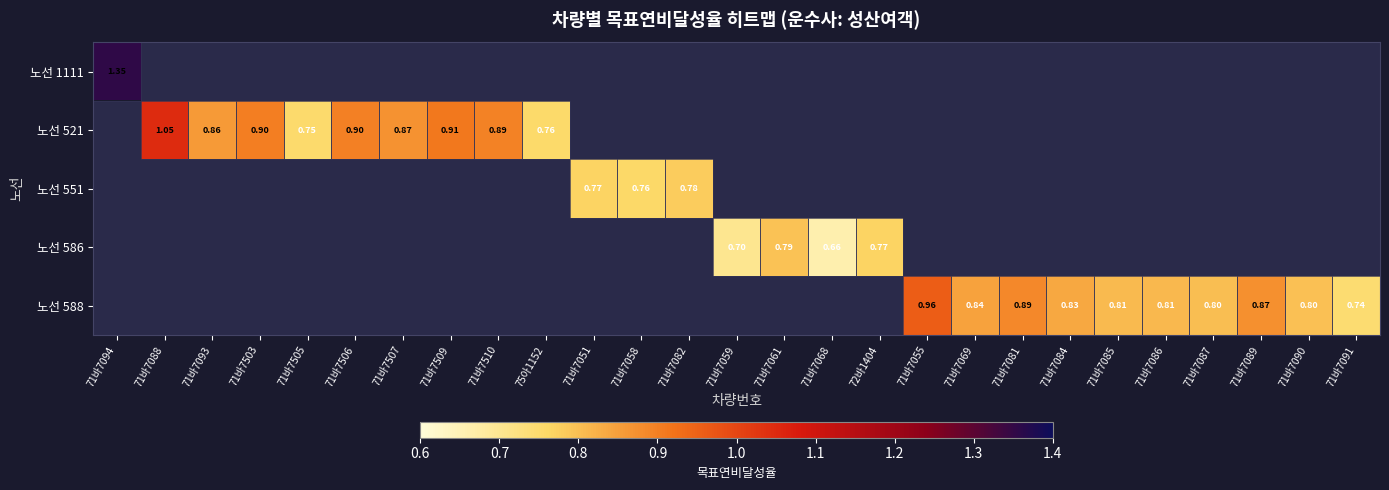

Where is 노선 1111 nearest to the value 1?

71바7094